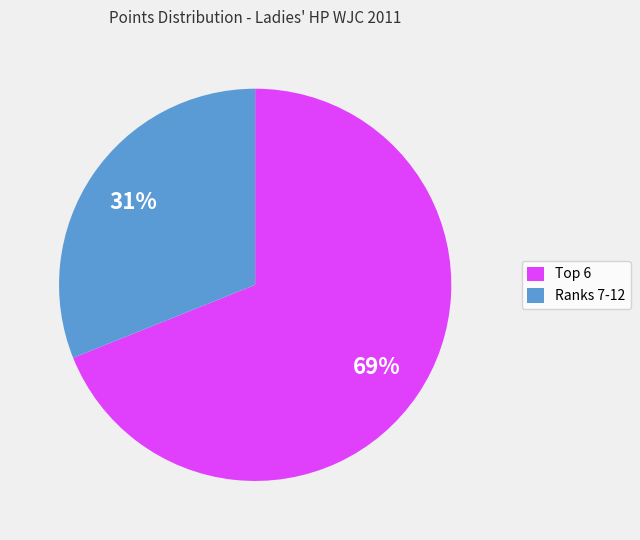

To the nearest percent, what portion does Ranks 7-12 represent?

31%